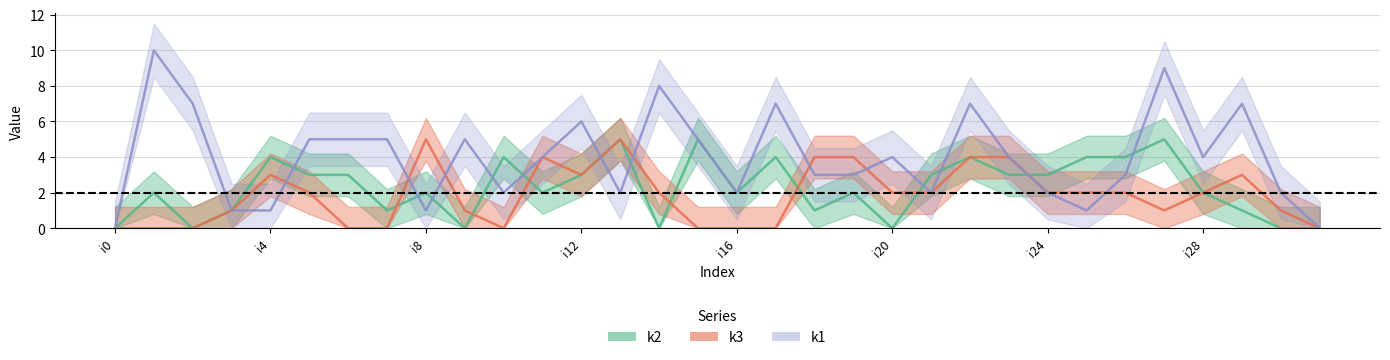

Which series has the largest range (max minus min)?

k1